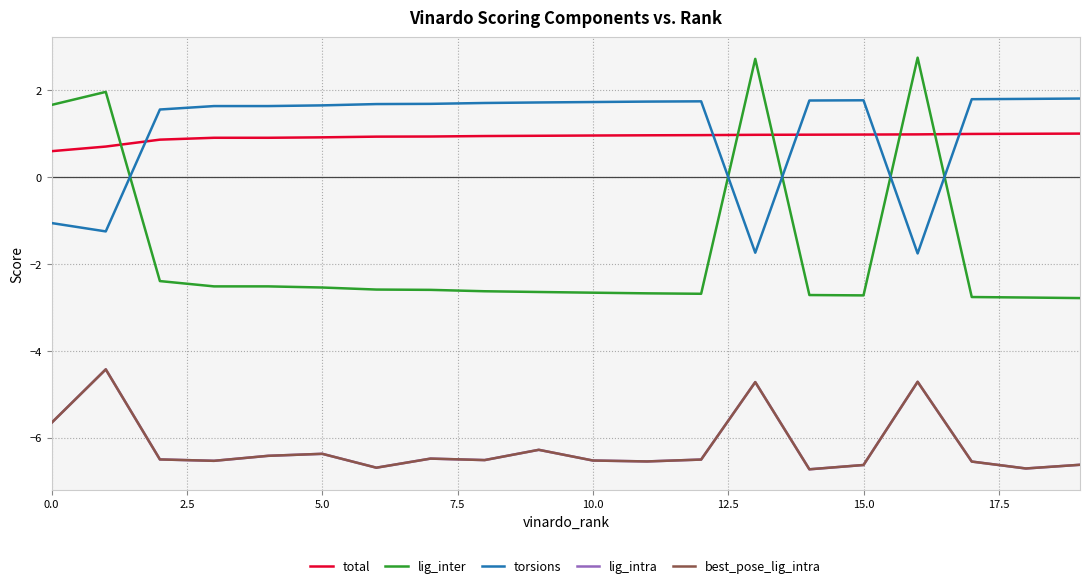

At which category does the chart reach its minimum across all series?

14